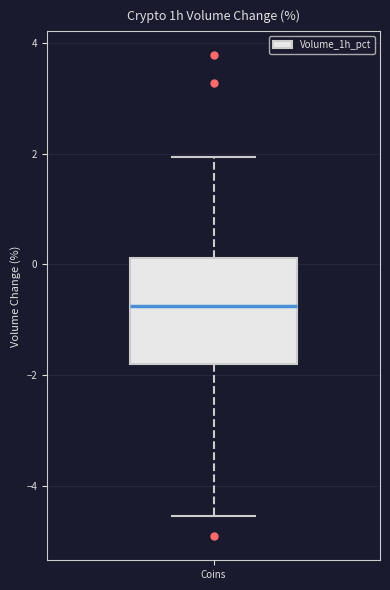

Transcribe this box plot: give where the median line is, the range the box spans, and where the two whiskers end, as read against the y-axis. The values are not printed on the chart, so give them approximately, as read against the axis.

median -0.8, box -1.8 to 0.2, whiskers -4.6 to 2.0